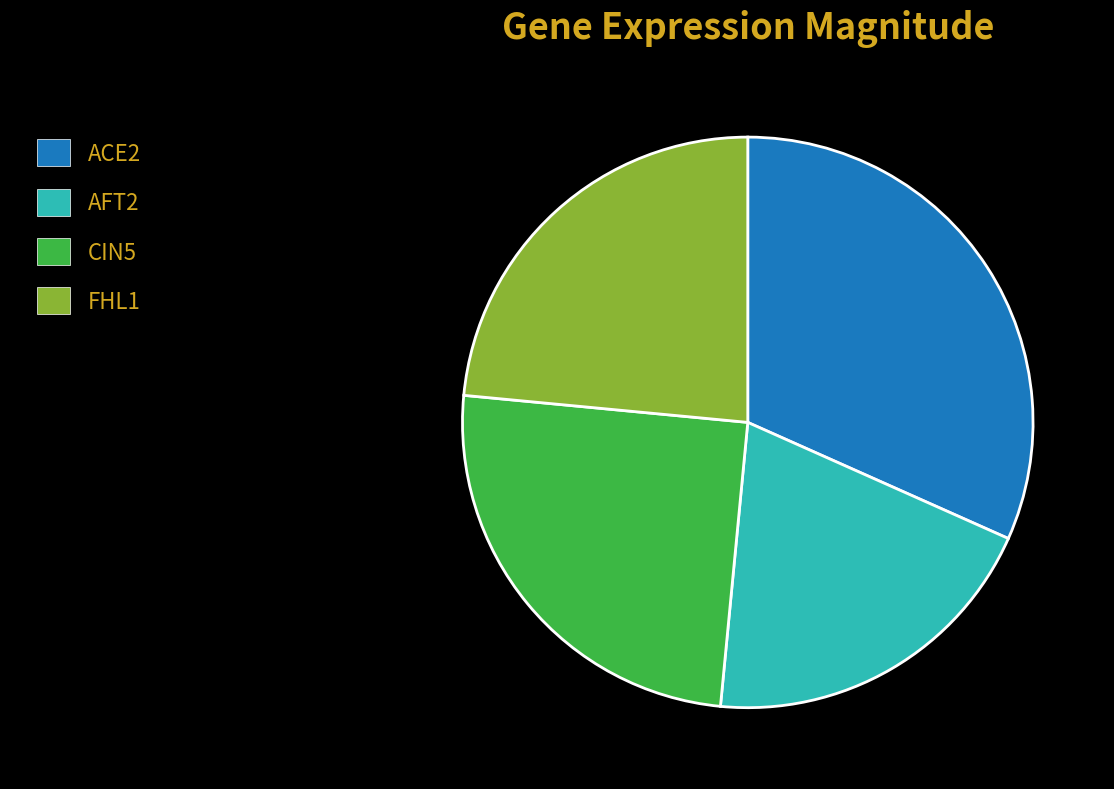

What is the largest slice in the pie chart?

ACE2